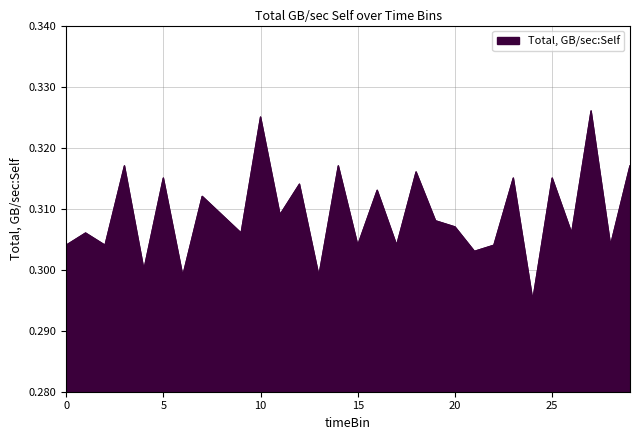

Reading left to right, extract all data points from this chart.

0.3	0.3	0.3	0.3	0.3	0.3	0.3	0.3	0.3	0.3	0.3	0.3	0.3	0.3	0.3	0.3	0.3	0.3	0.3	0.3	0.3	0.3	0.3	0.3	0.3	0.3	0.3	0.3	0.3	0.3